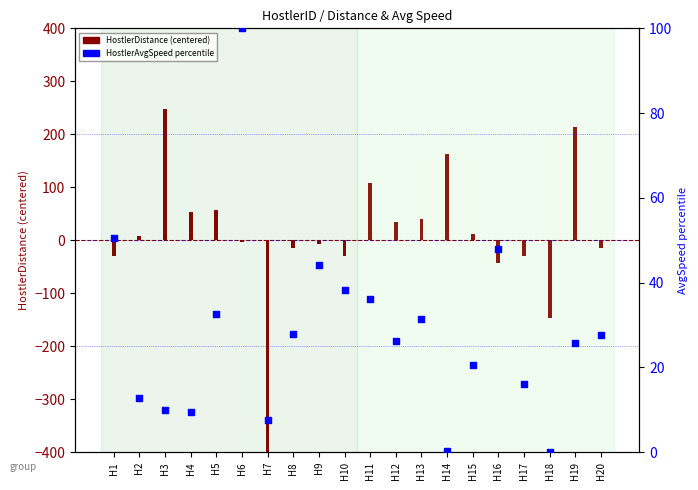

Which has a higher value, H14 or H3?

H3